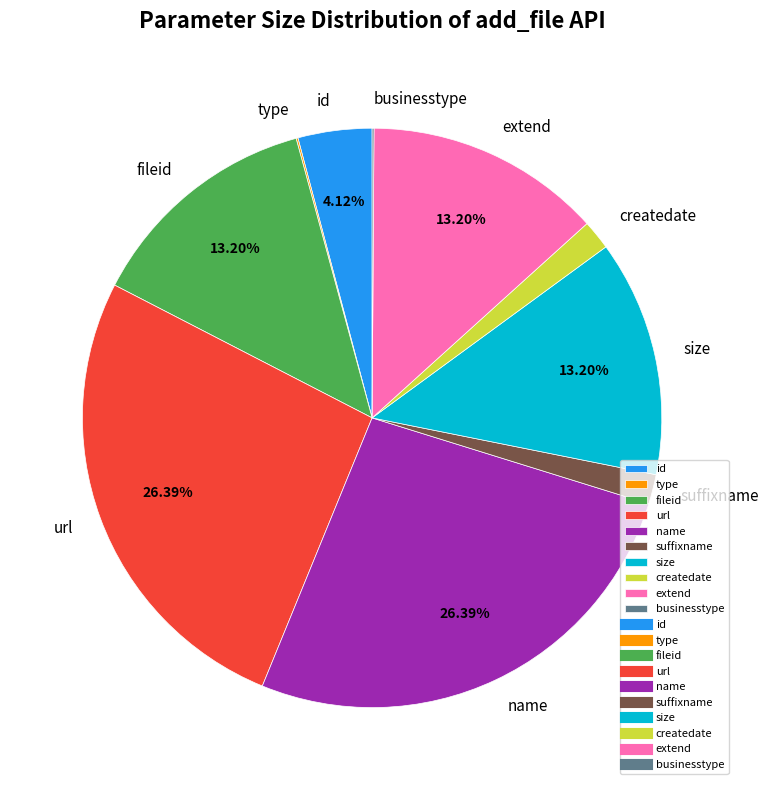

True or false: extend accounts for 13% of the total.

True